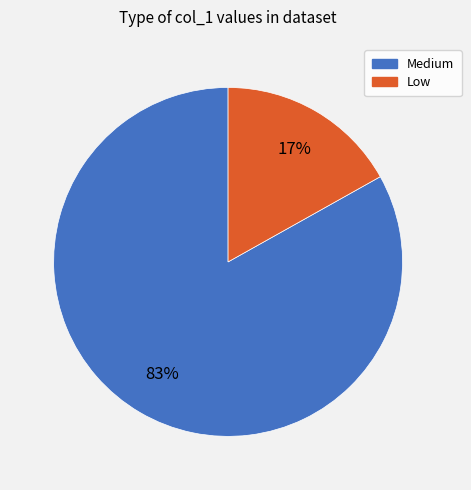

To the nearest percent, what is the difference between the largest and smallest slice percentages?

66%